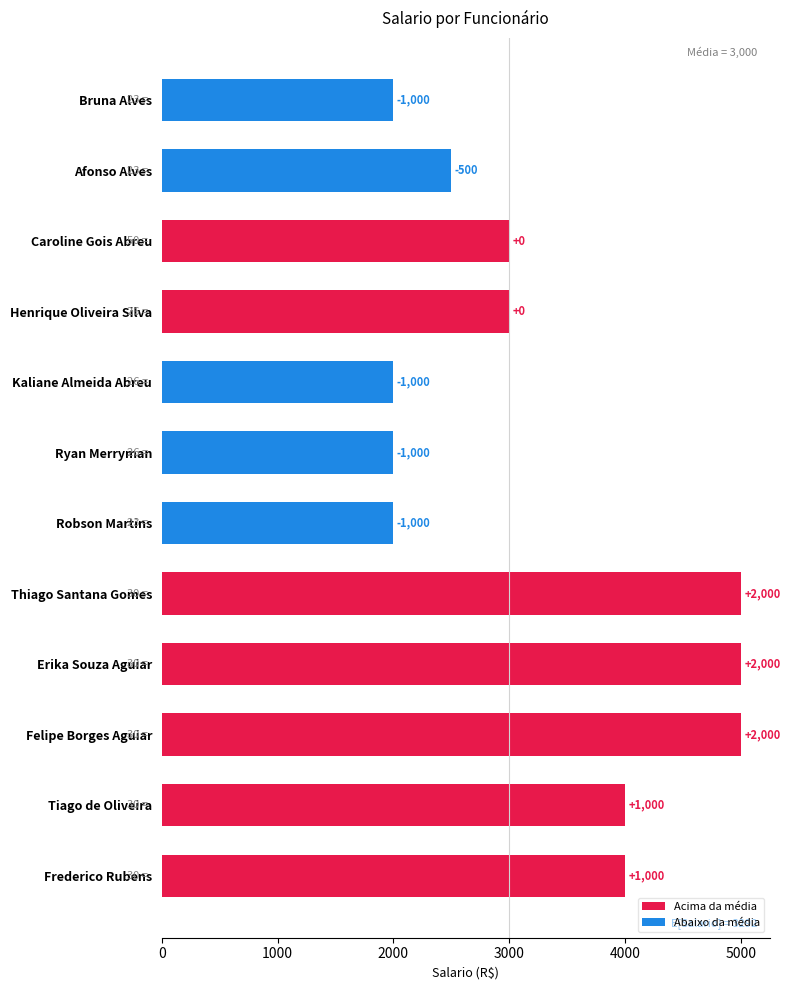

Does the chart contain any negative values?

No